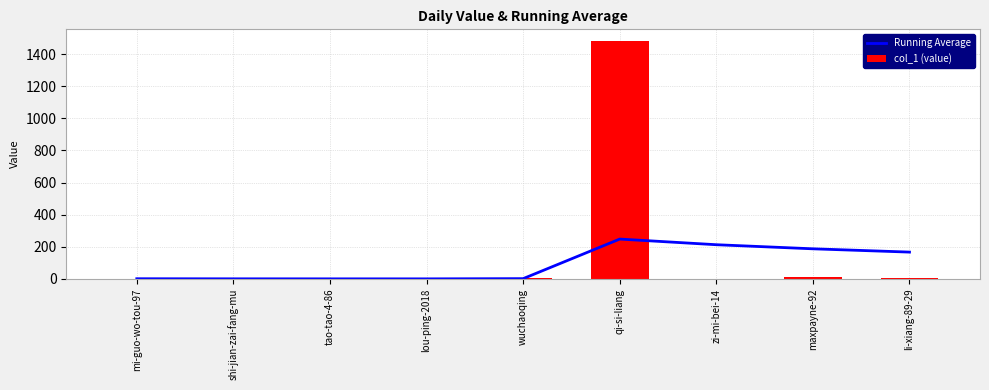

Which category has the lowest value across all series?

shi-jian-zai-fang-mu